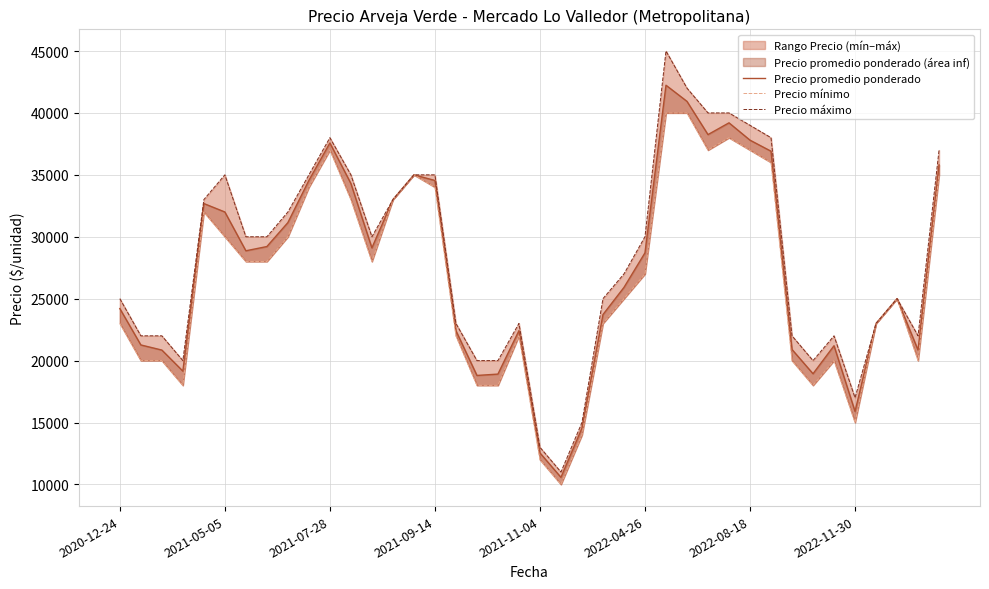

What is the total value across all series at 36?

69000